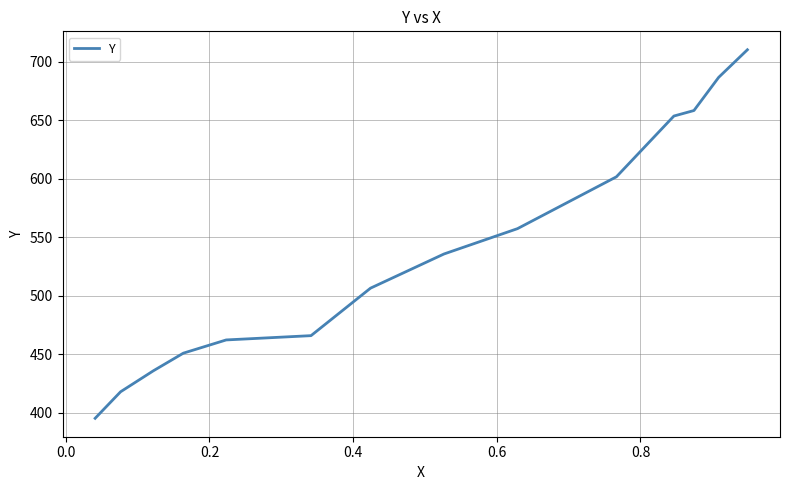

What is the greatest value displayed?

710.2